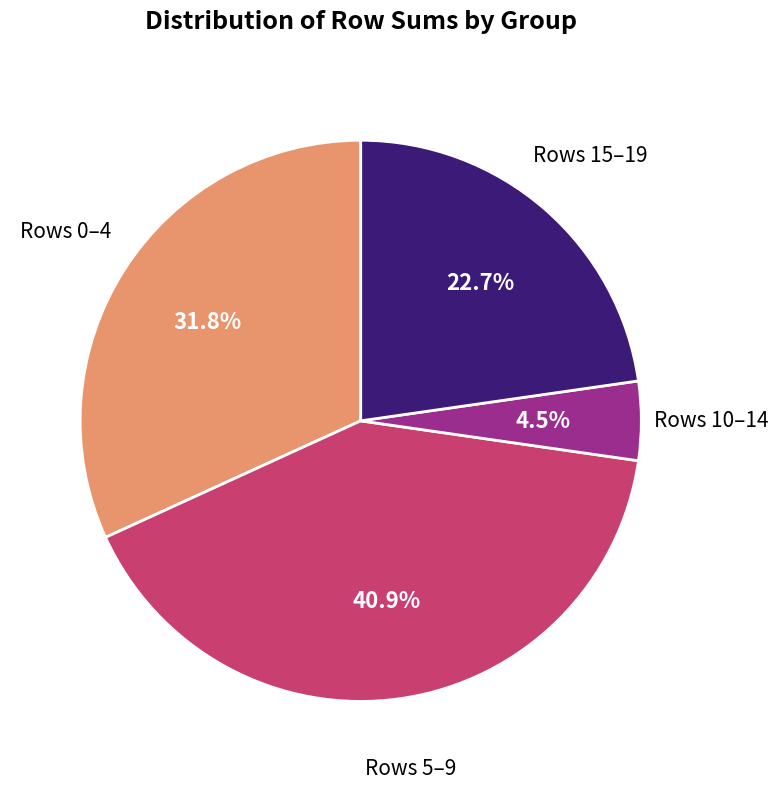

Is there any slice that represents more than half of the pie?

No